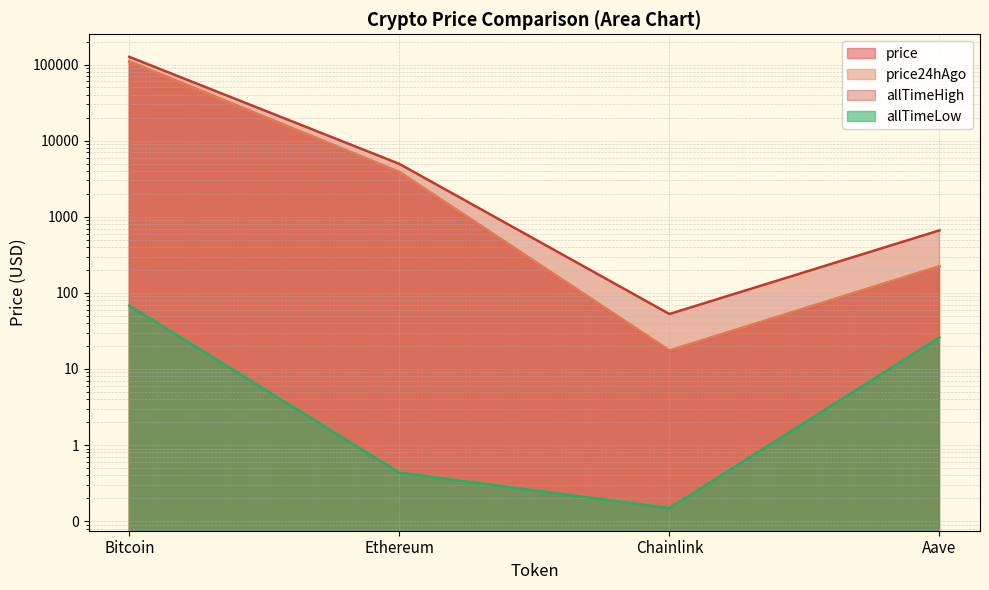

At Bitcoin, list the series in order from smallest to largest.

allTimeLow, price24hAgo, price, allTimeHigh